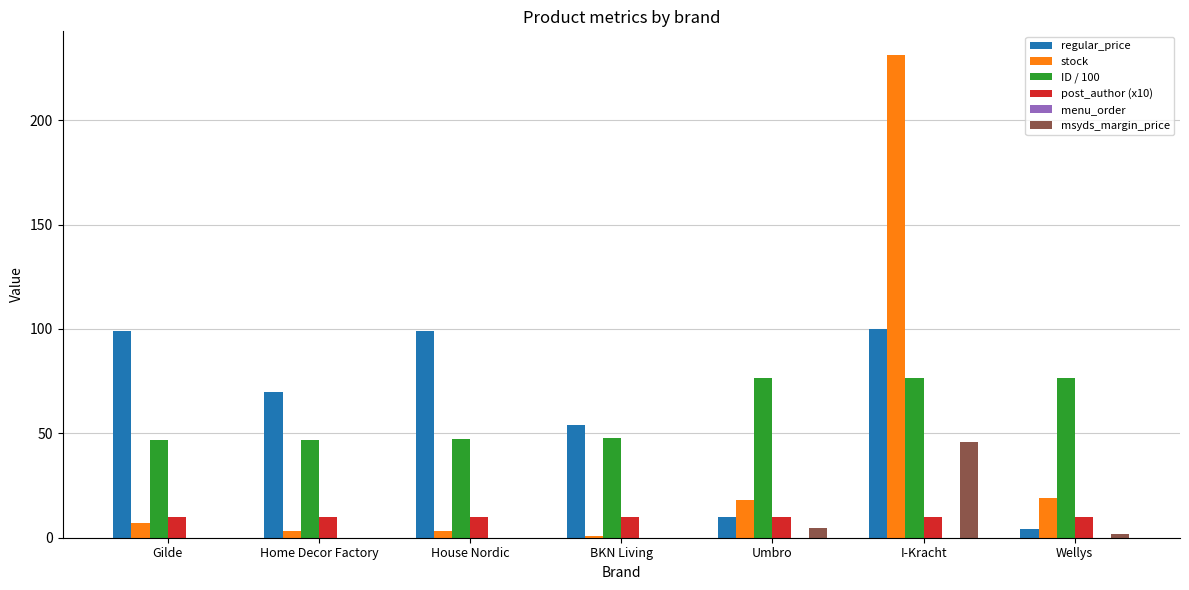

What is the greatest value displayed?

231.0